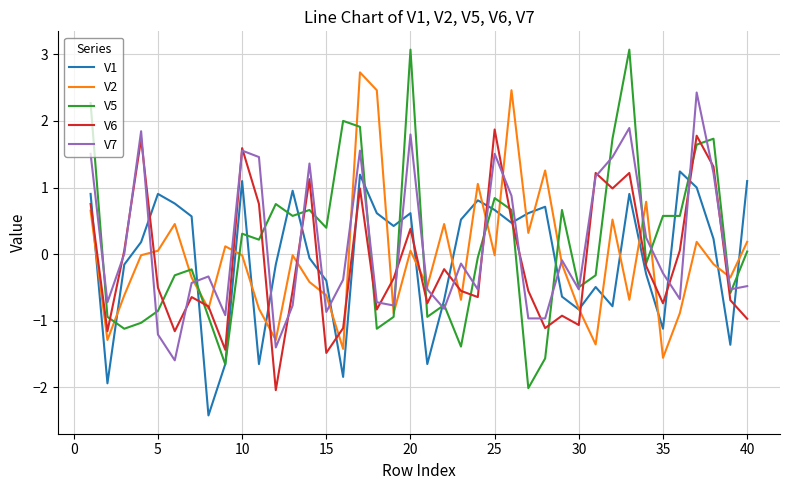

What is the lowest value of the V1 series?

-2.4